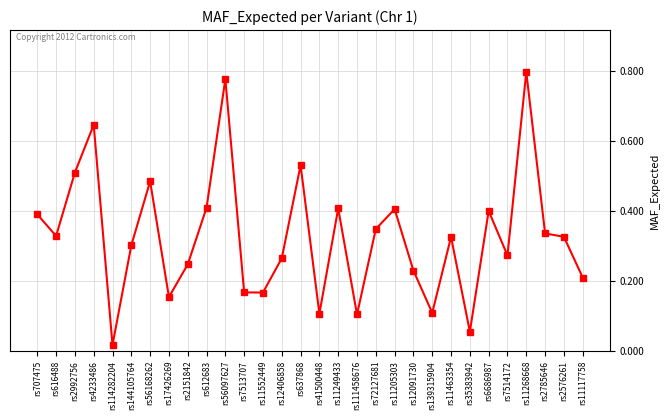

Which category has the highest value across all series?

rs11268668